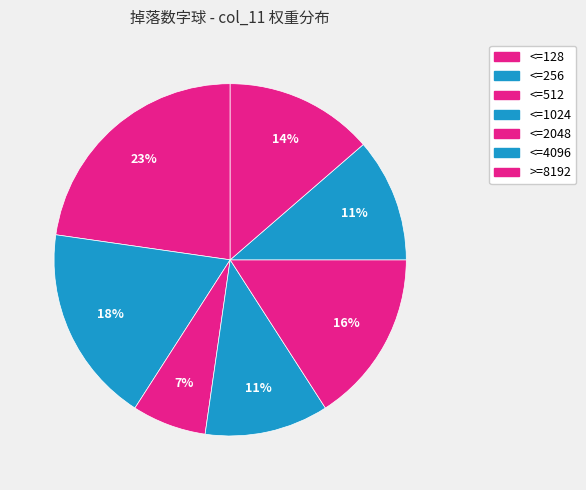

What percentage is the <=512 slice, to the nearest percent?

7%